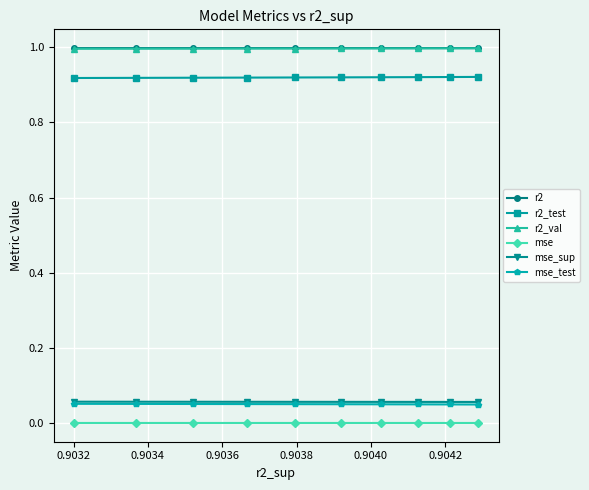

Is this an area chart (filled region under the line)?

No